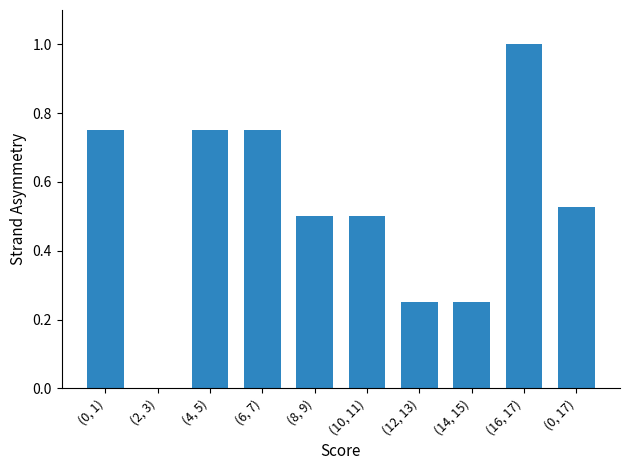

Which has a higher value, (2, 3) or (8, 9)?

(8, 9)